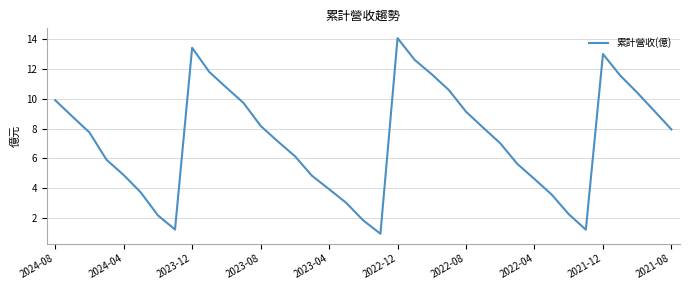

What is the maximum value shown in the chart?

14.1